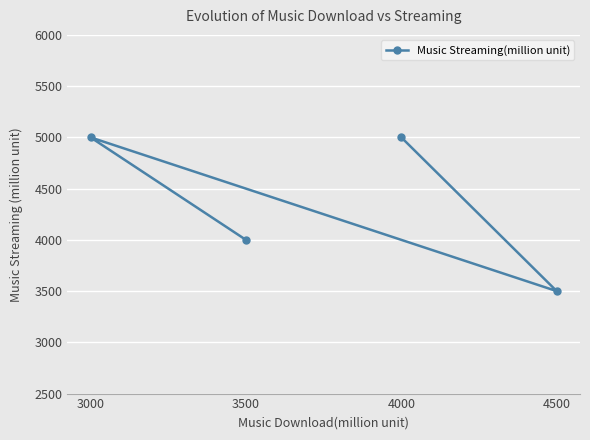

What is the value of the 3rd point from the left?

5000